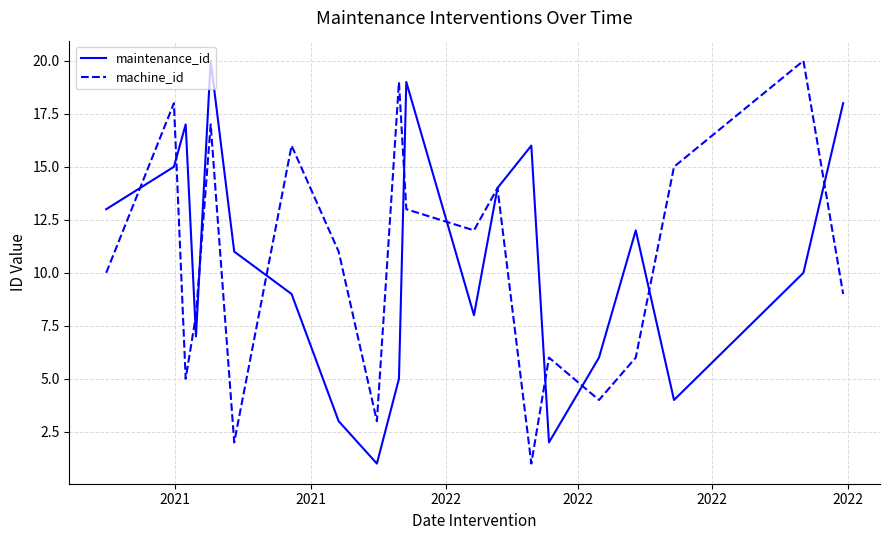

Does the chart display data point markers on the line(s)?

No